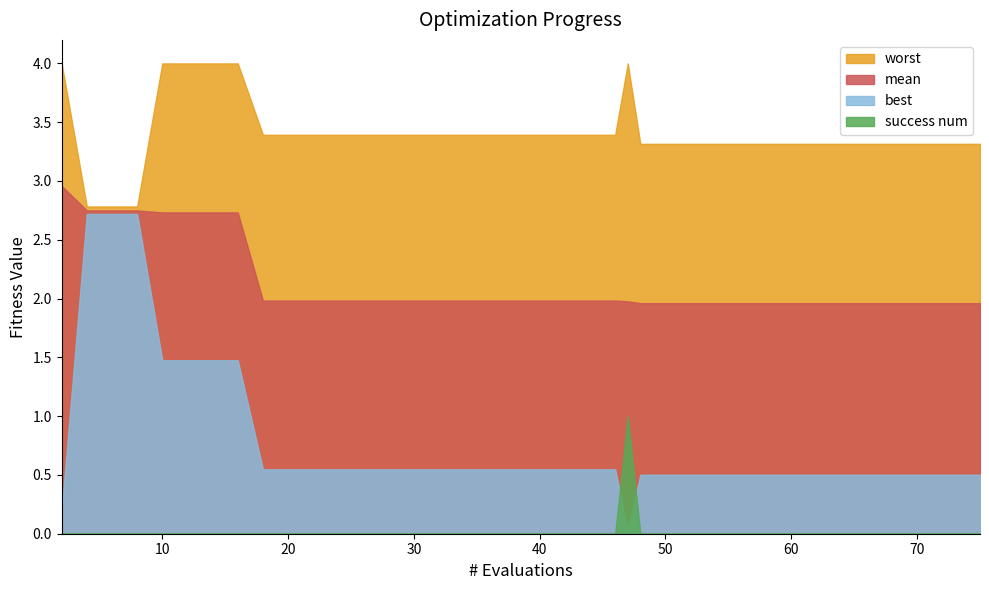

How many series are shown in this chart?

4